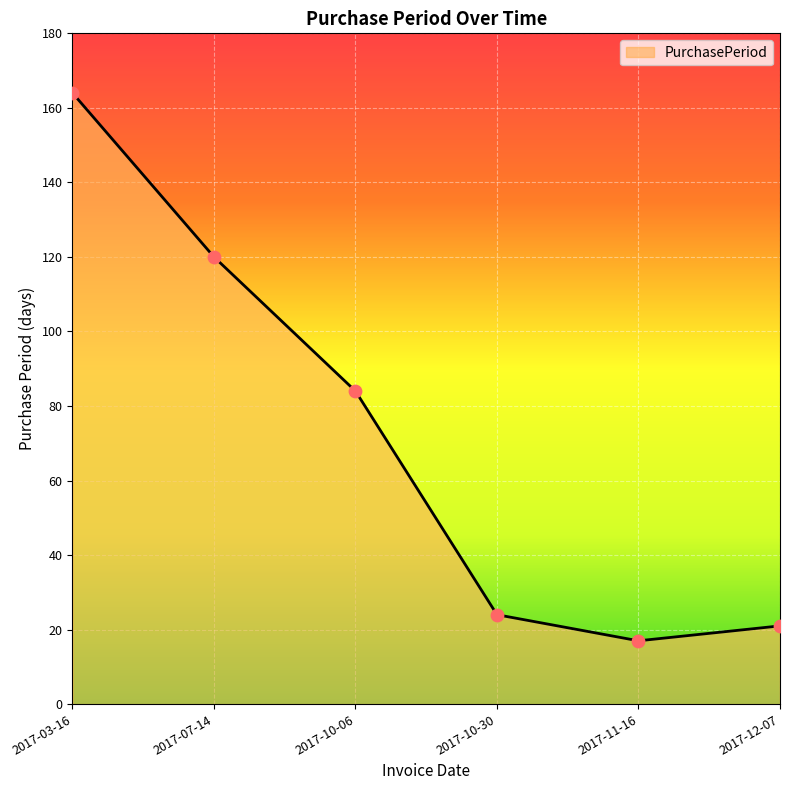

What is the ratio of the value at 2017-03-16 to the value at 2017-11-16?

9.6